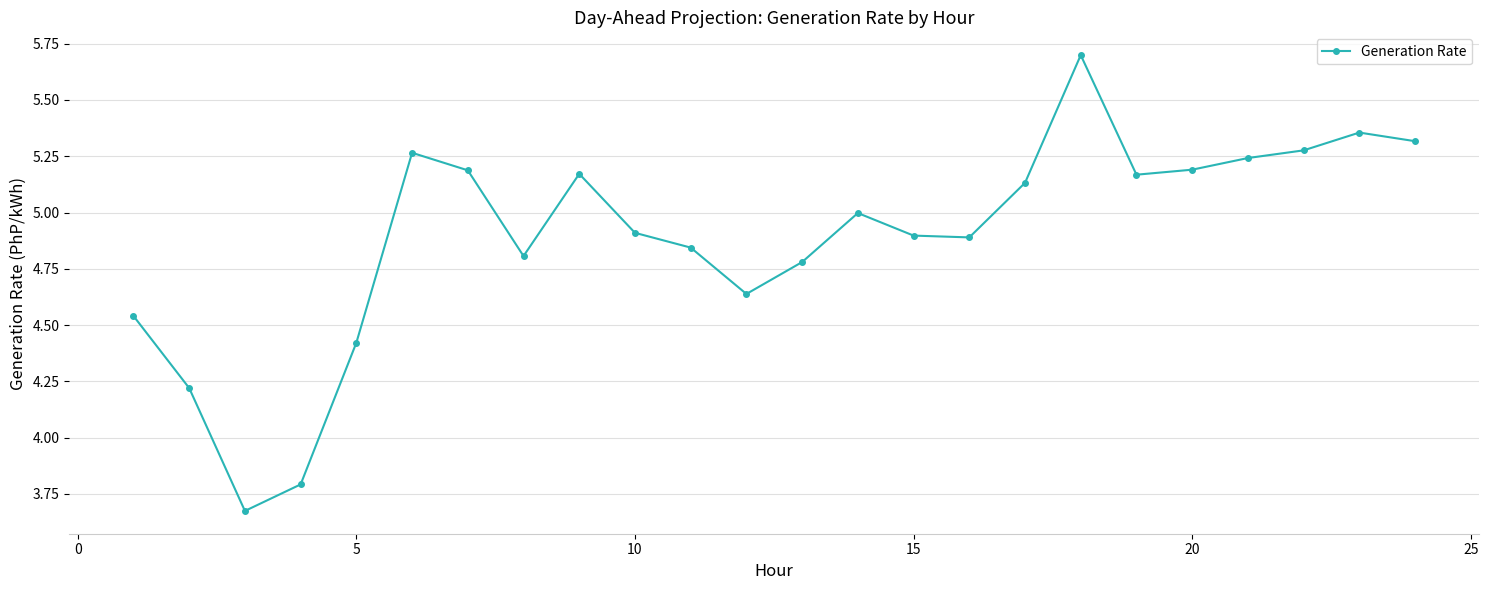

What is the difference between the second highest and second lowest values?

1.6